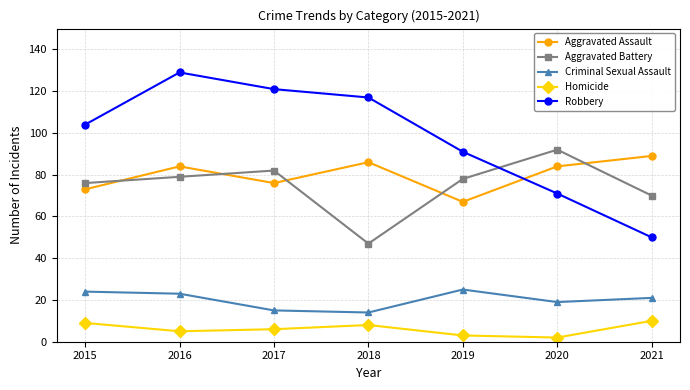

What are all the series names shown in the legend?

Aggravated Assault, Aggravated Battery, Criminal Sexual Assault, Homicide, Robbery